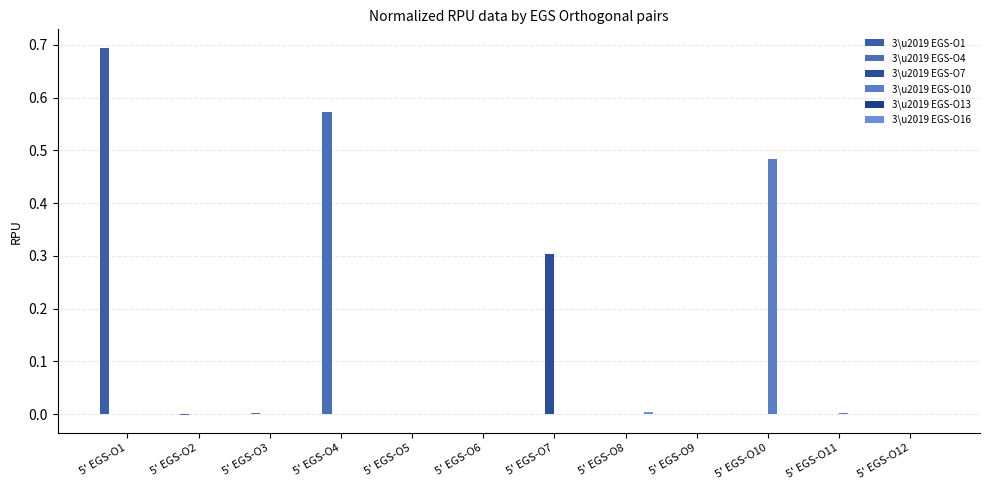

Are the bars horizontal?

No